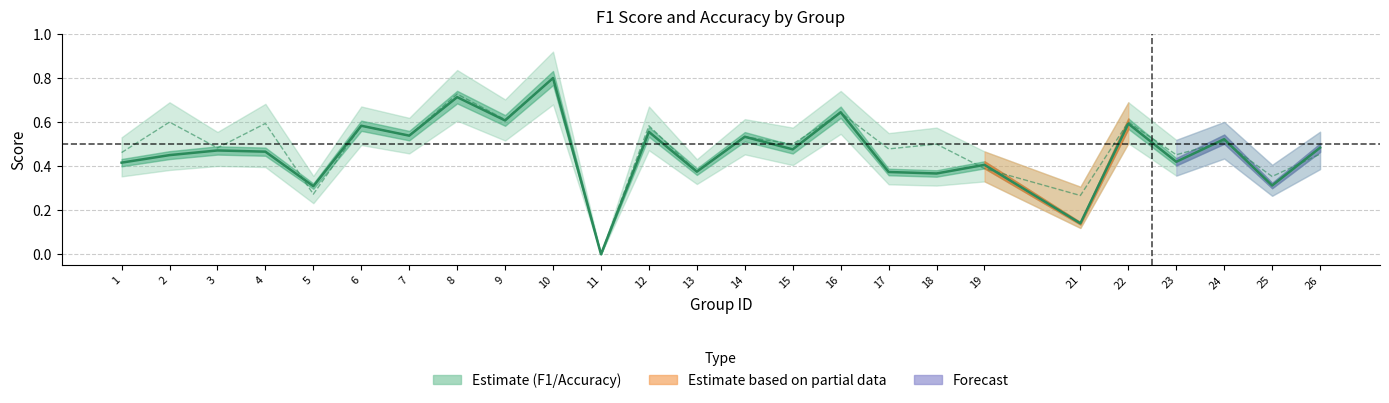

What is the sum of all accuracy values?

12.3